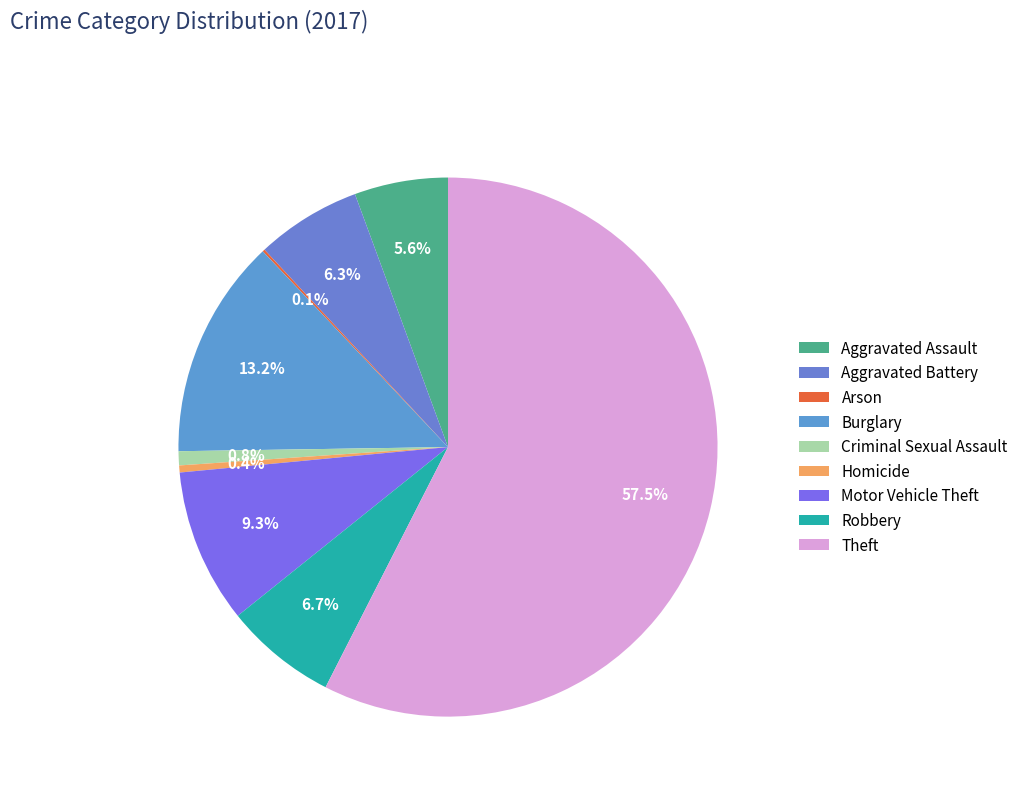

What is the ratio of the value at Arson to the value at Homicide?

0.3